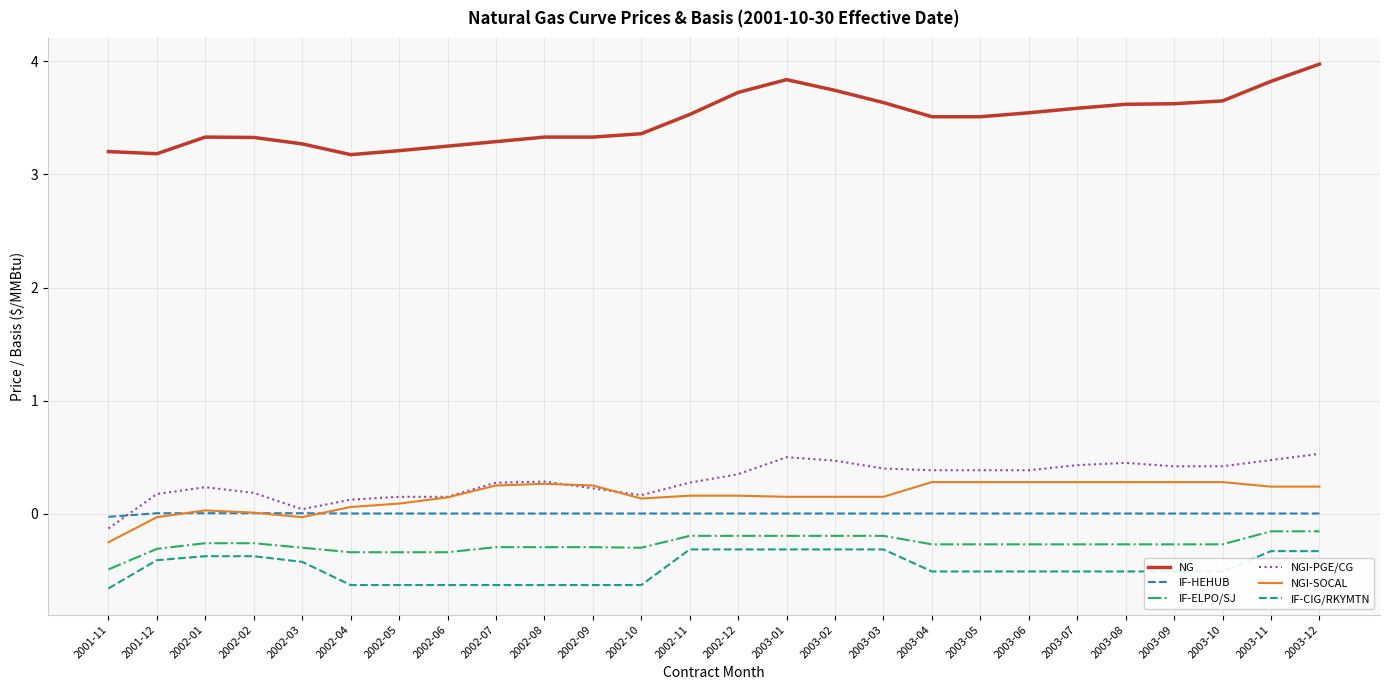

How many categories are shown in the chart?

26